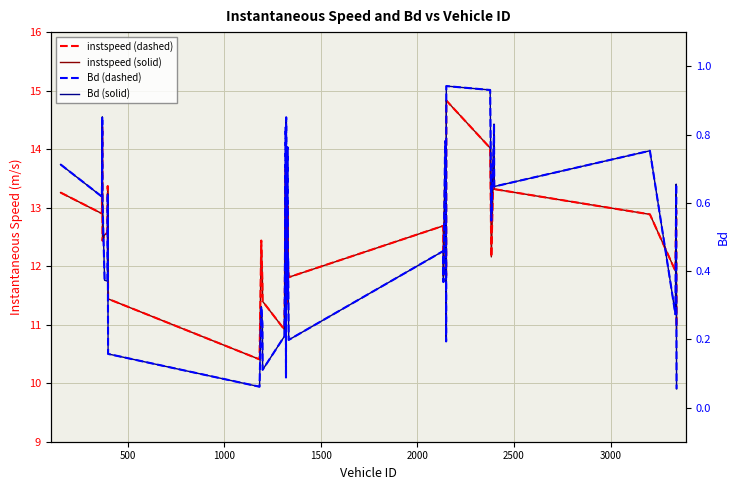

What is the average value of the instspeed series?

12.5